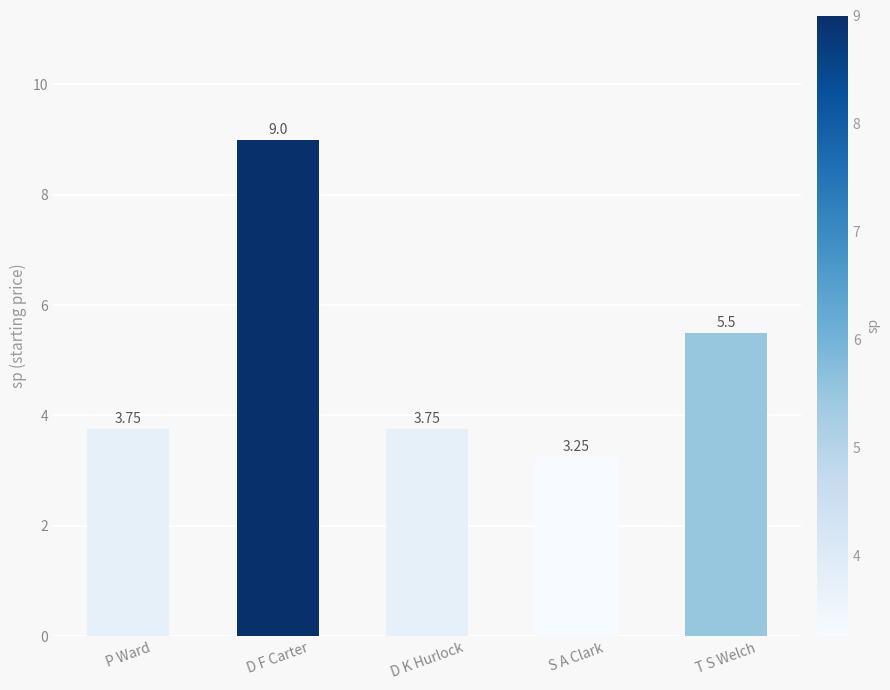

What is the label of the 3rd bar from the left?

D K Hurlock